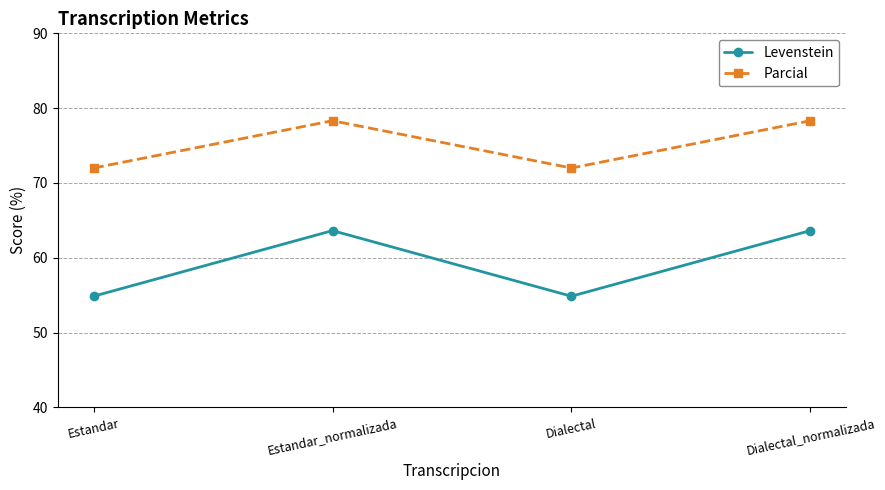

True or false: Levenstein and Parcial cross at least once.

False